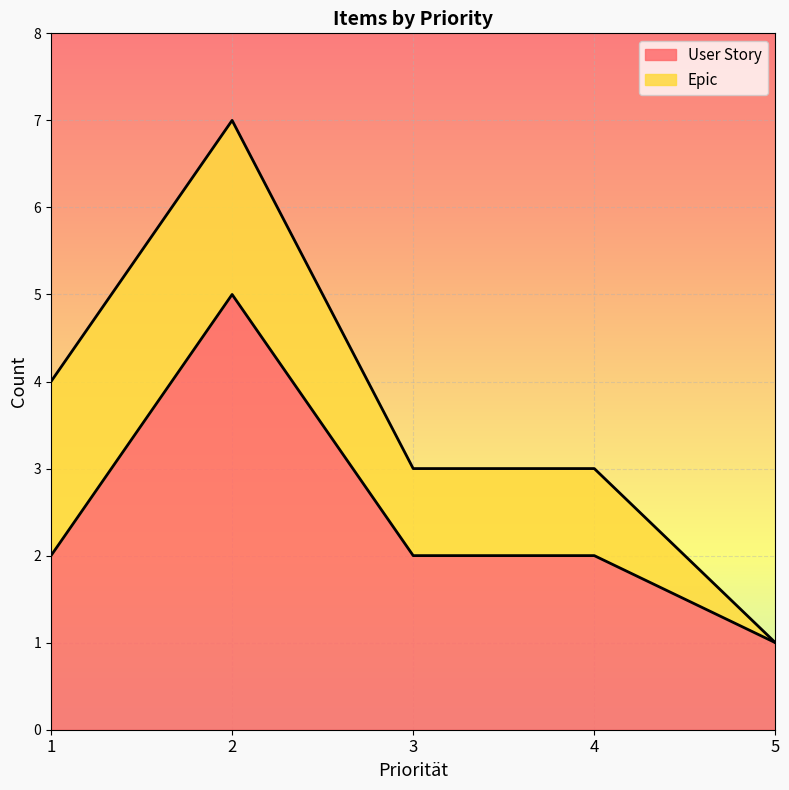

How many values are below 2?

1